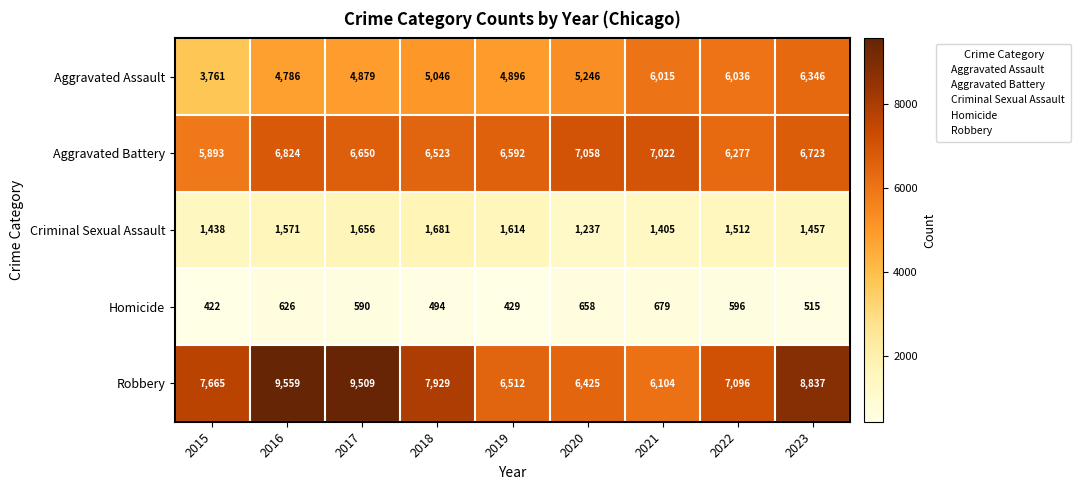

True or false: Aggravated Assault has a value of 4896 at 2019.

True